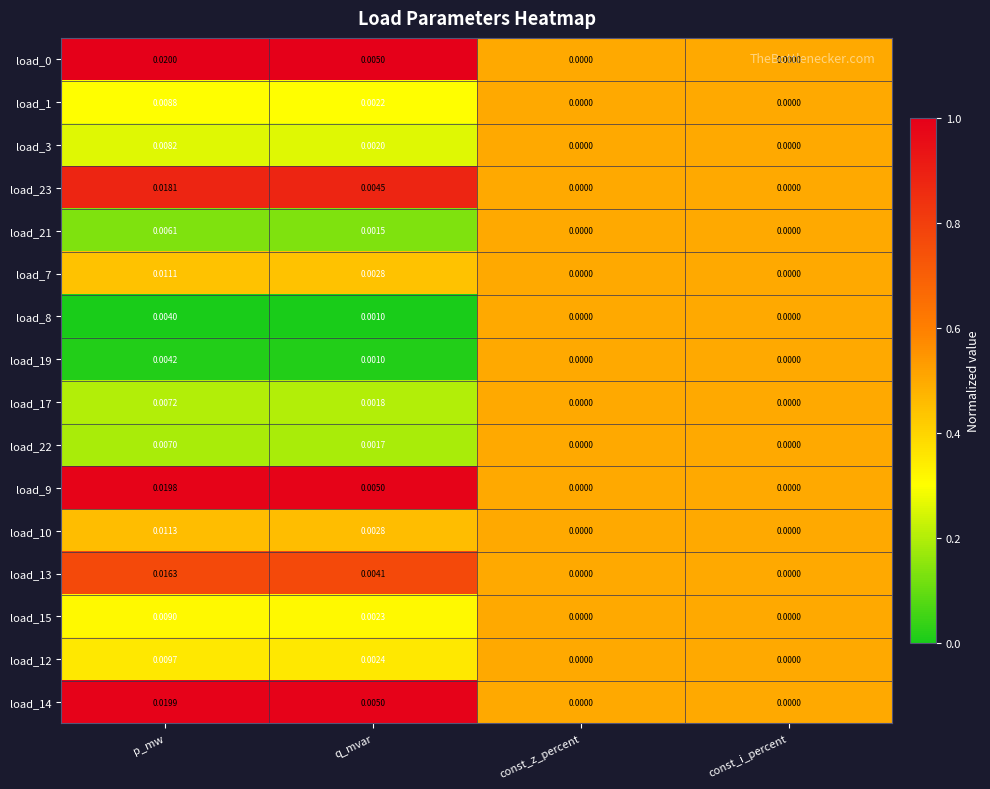

Which category has the highest value in the load_22 series?

p_mw